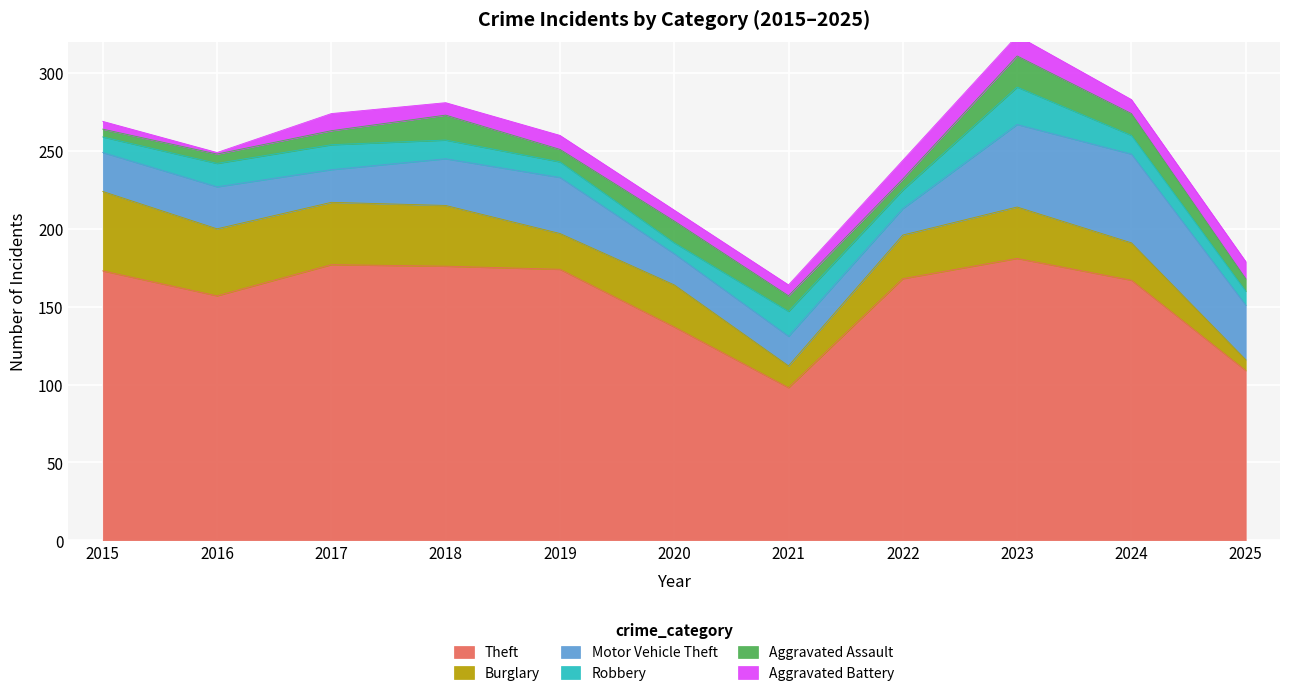

What are all the series names shown in the legend?

Theft, Burglary, Motor Vehicle Theft, Robbery, Aggravated Assault, Aggravated Battery